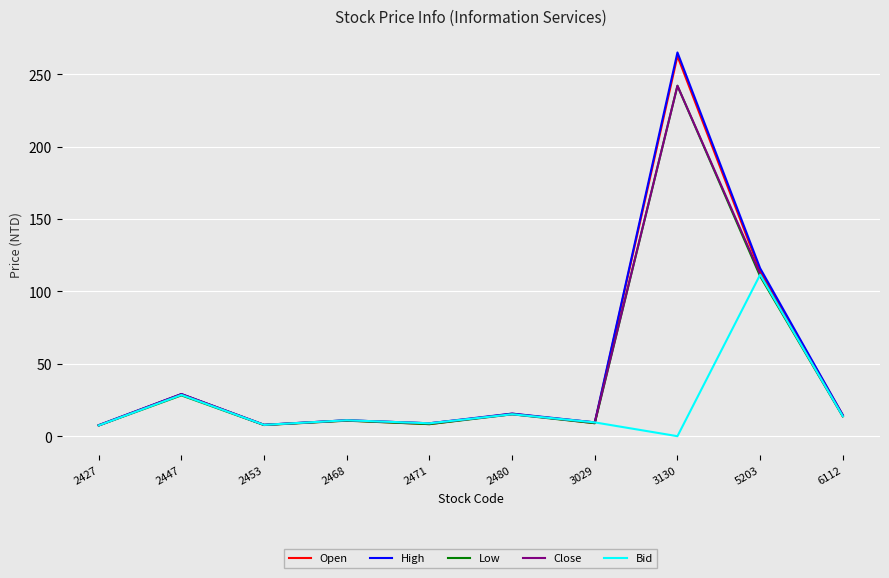

Is this an area chart (filled region under the line)?

No